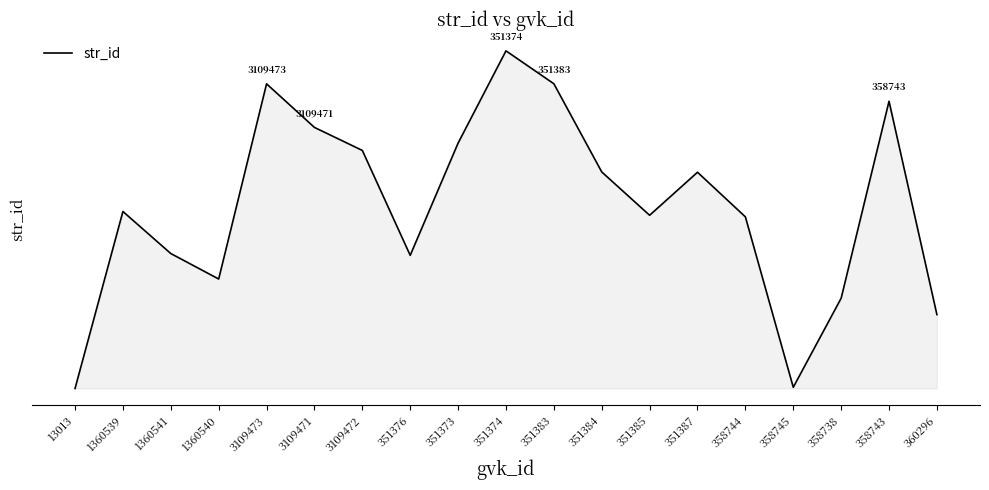

True or false: the data has more than 1 interior local peaks.

True